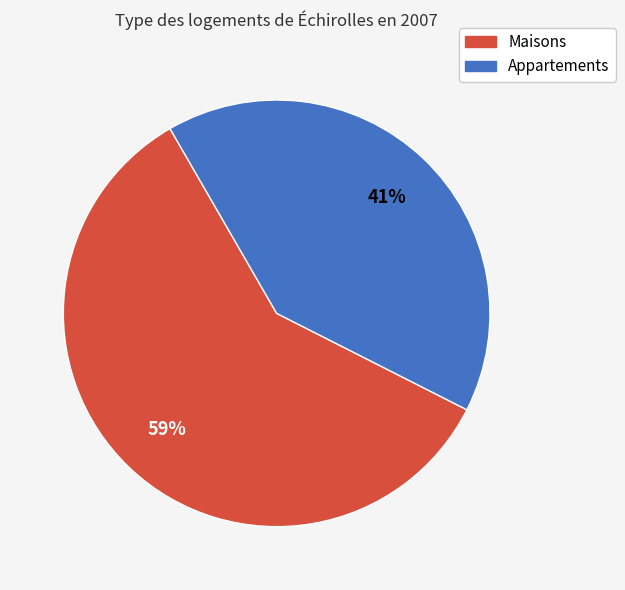

Is there a majority slice in this chart?

Yes